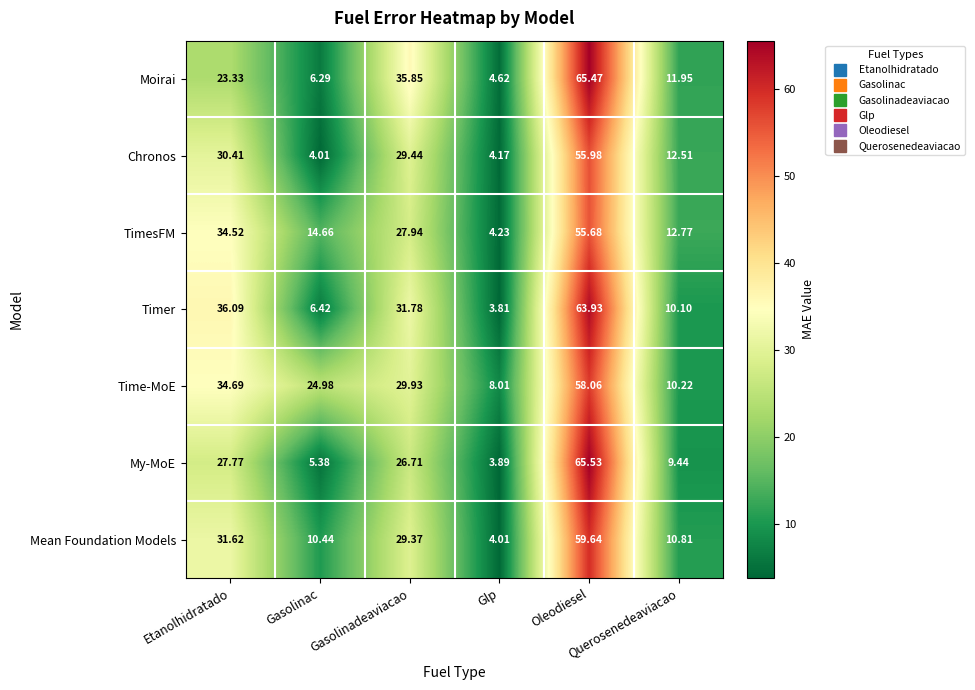

Rank the series by their maximum value, from lowest to highest.

TimesFM, Chronos, Time-MoE, Mean Foundation Models, Timer, Moirai, My-MoE